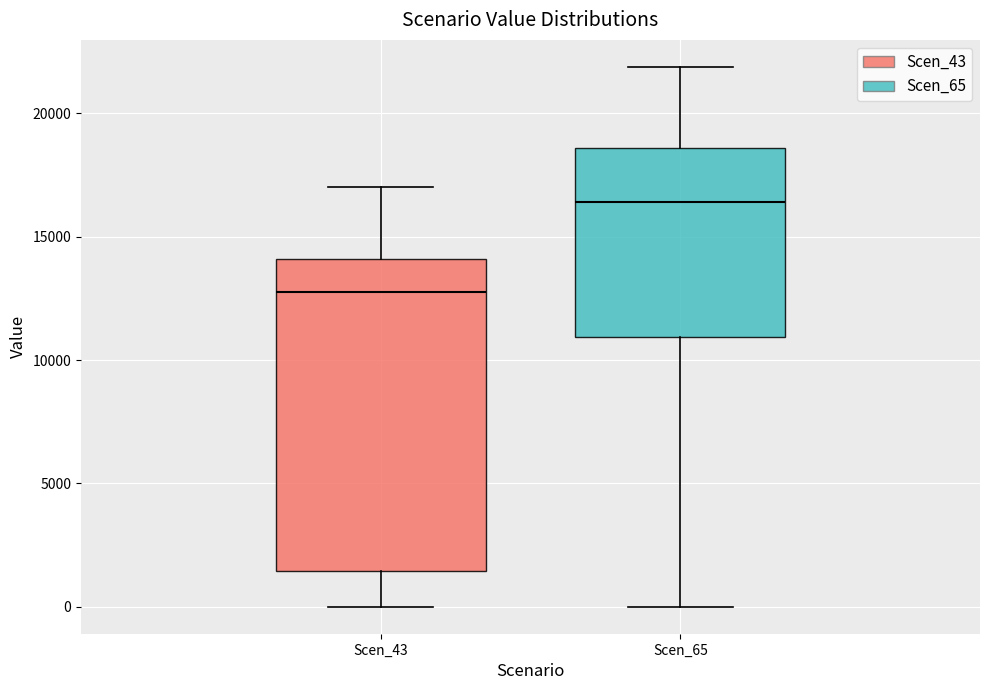

Reading left to right, transcribe this box plot: for each box, give where its median line is, the range the box spans, and where its two whiskers end, as read against the y-axis. The values are not printed on the chart, so give them approximately, as read against the axis.

Scen_43: median 13000, box 1500 to 14000, whiskers 0 to 17000
Scen_65: median 16500, box 11000 to 18500, whiskers 0 to 22000